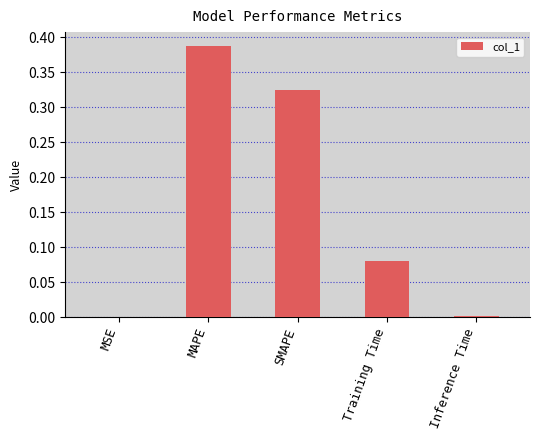

True or false: the data shows 0.5 at SMAPE.

False